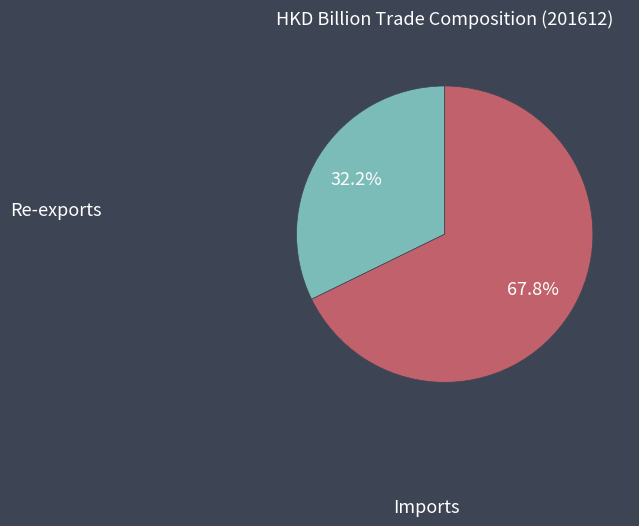

Which category has the biggest portion of the pie?

Imports